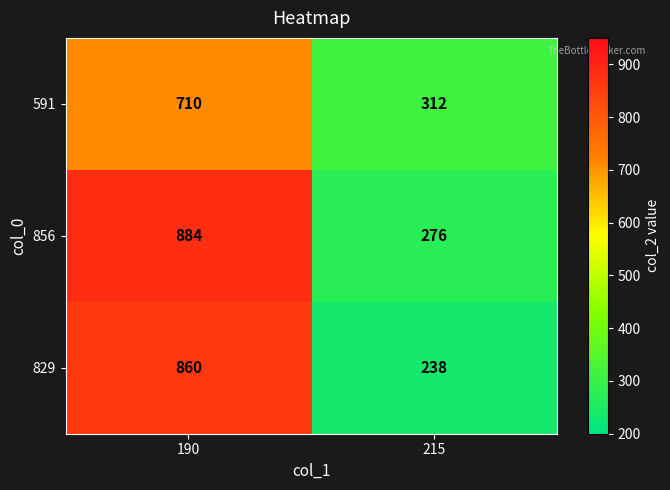

At which category is the sum across all series the highest?

190